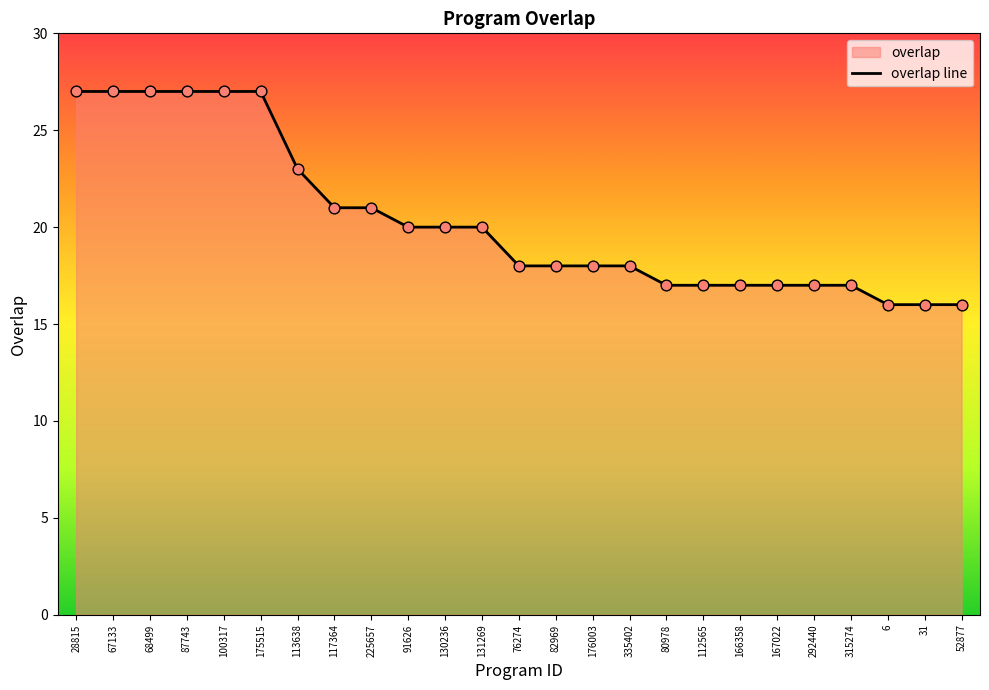

What is the change in value from 113638 to 112565?

-6